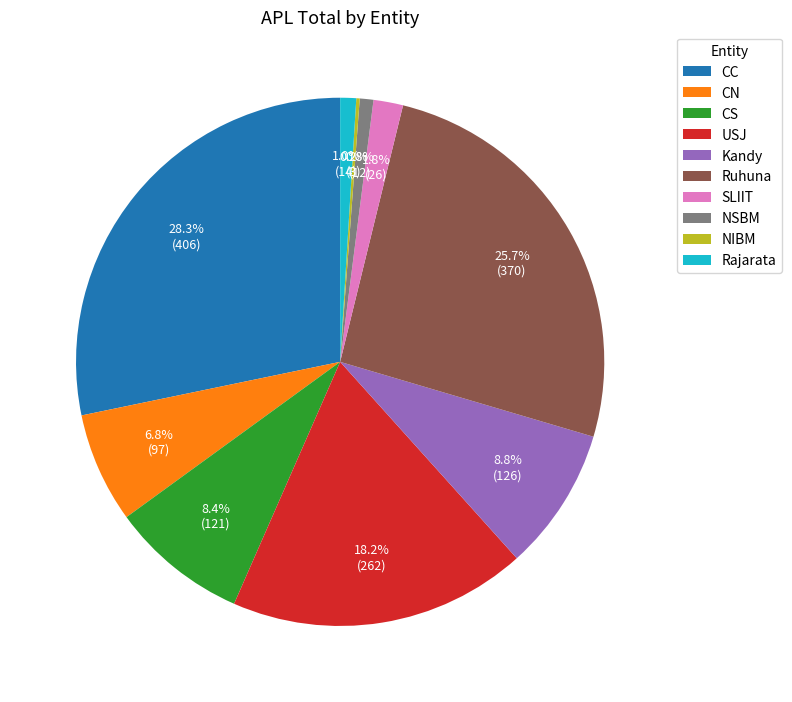

How much of the chart is everything except NSBM?

99.2%